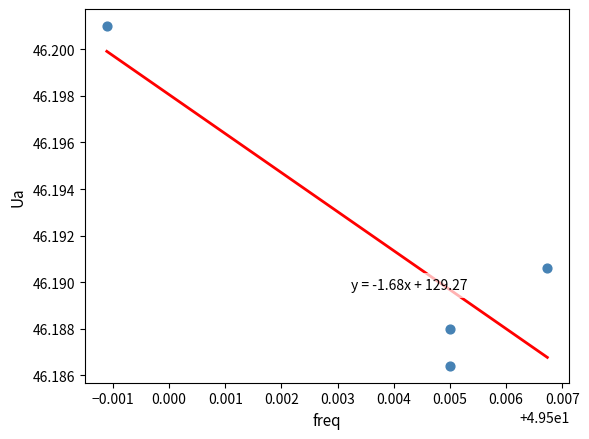

What is the average X value?

49.5